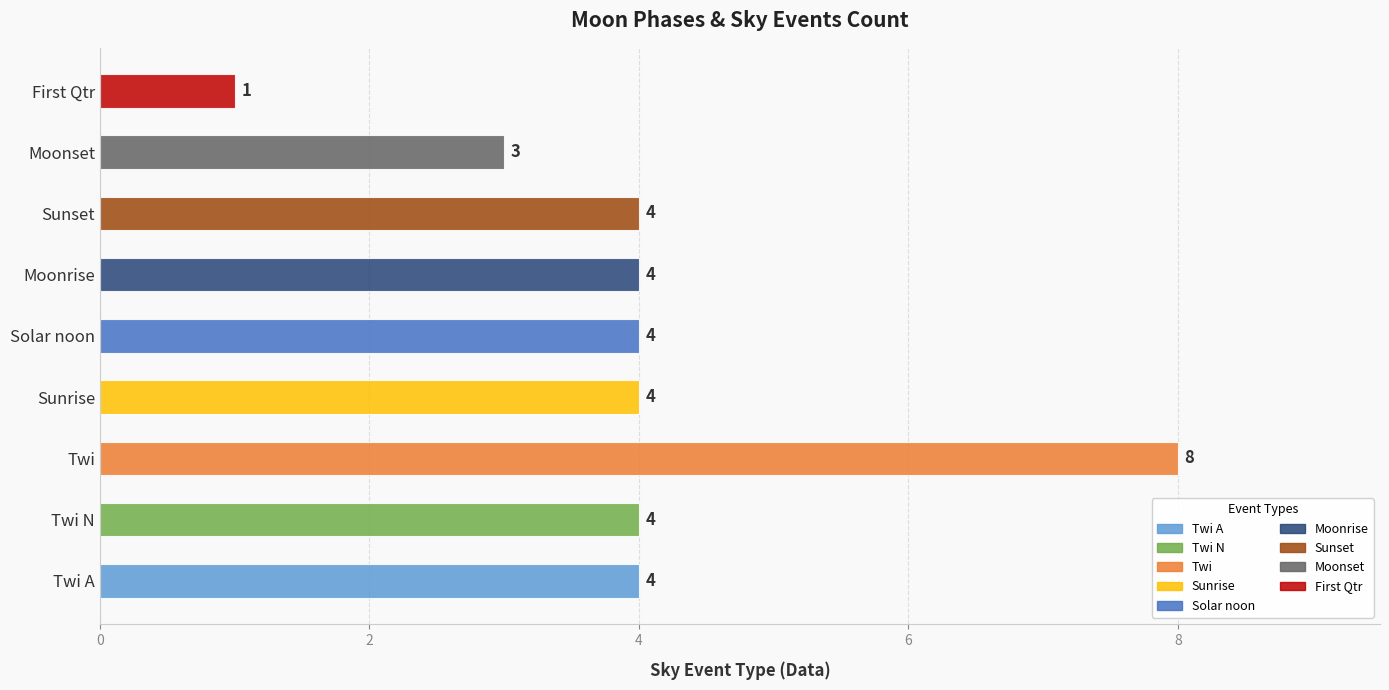

Reading top to bottom, transcribe all the data shown in this chart.

First Qtr=1	Moonset=3	Sunset=4	Moonrise=4	Solar noon=4	Sunrise=4	Twi=8	Twi N=4	Twi A=4